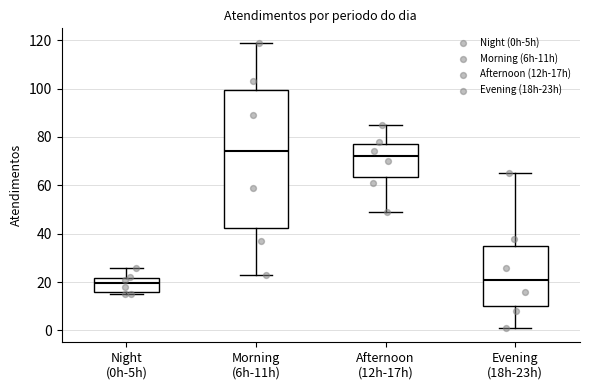

Which box has the highest median line?

Morning (6h-11h)